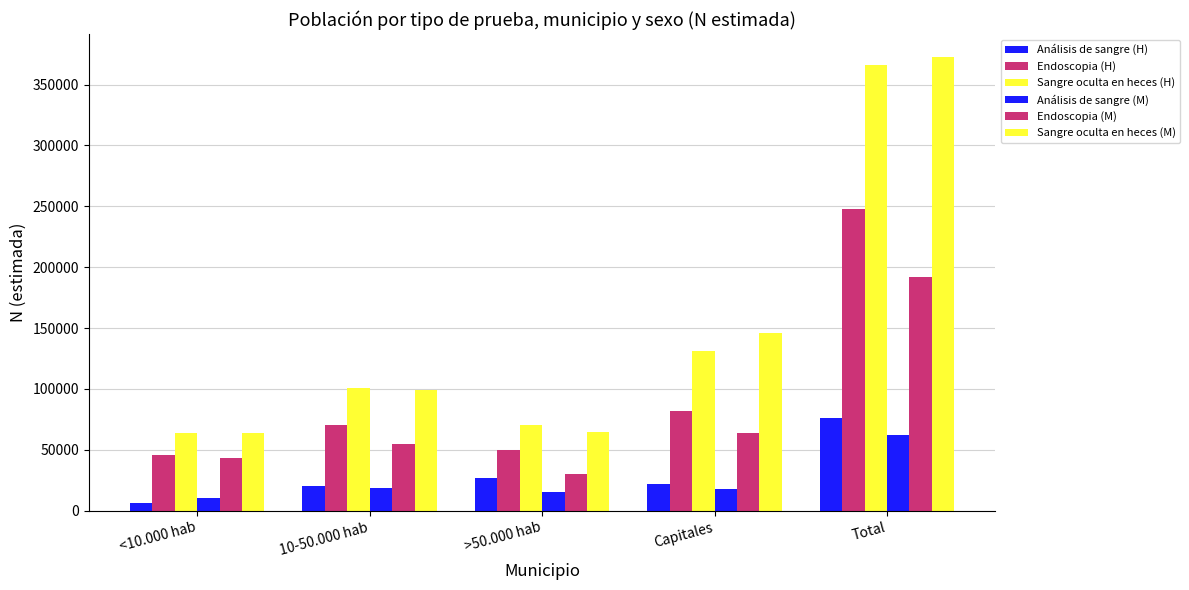

What is the sum of all Sangre oculta en heces (H) values?

732484